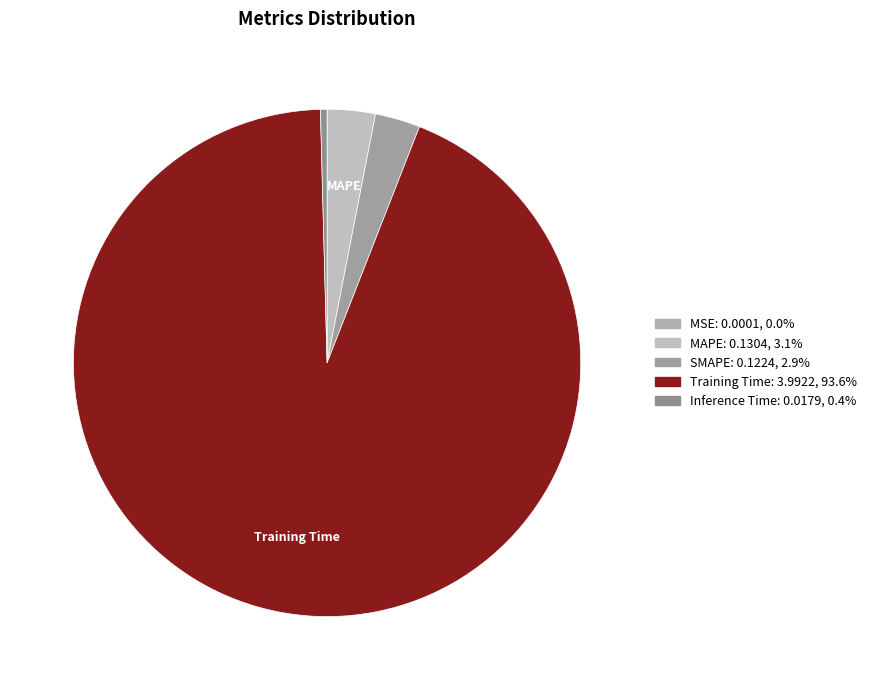

The MSE slice represents 9% of the pie. True or false?

False